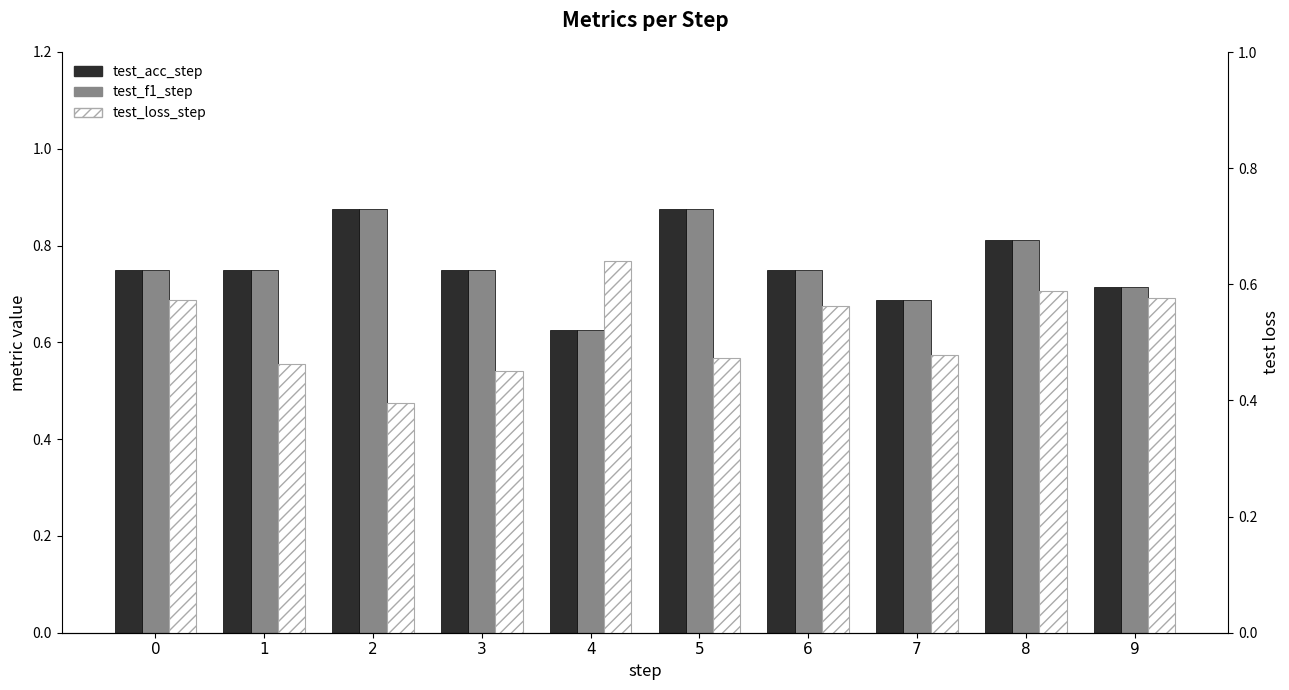

Where is test_f1_step nearest to the value 0?

4